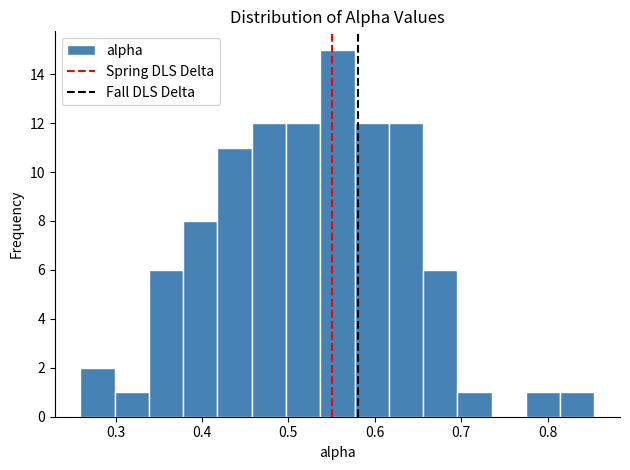

Around what value on the x-axis is the tallest bar? Give the approximate position of its centre, as read against the axis.

0.56